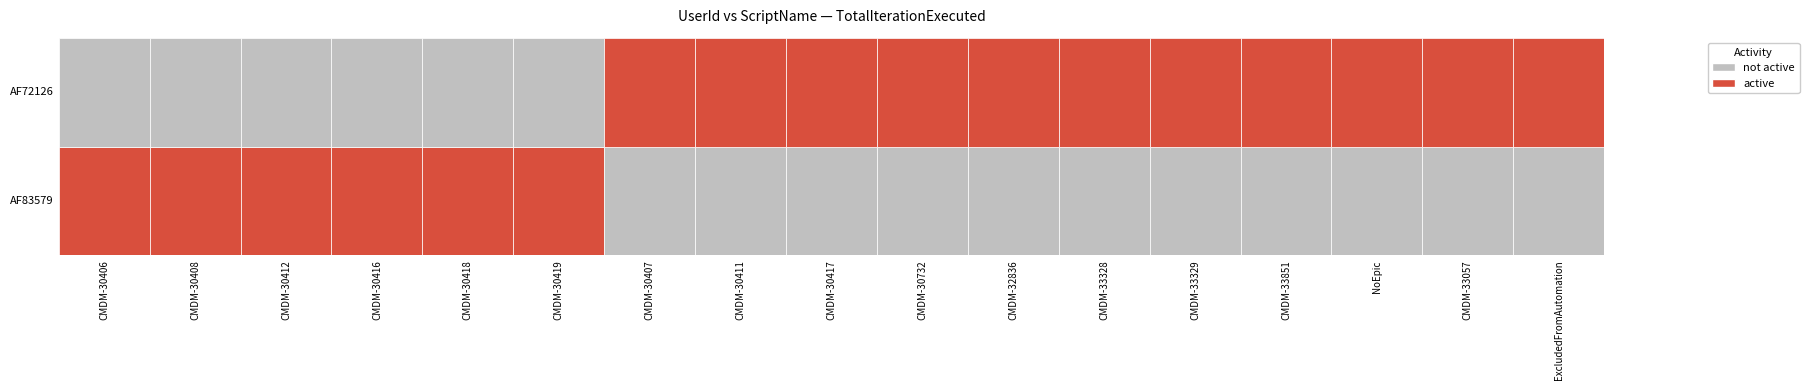

How many positive values does the AF72126 series have?

11